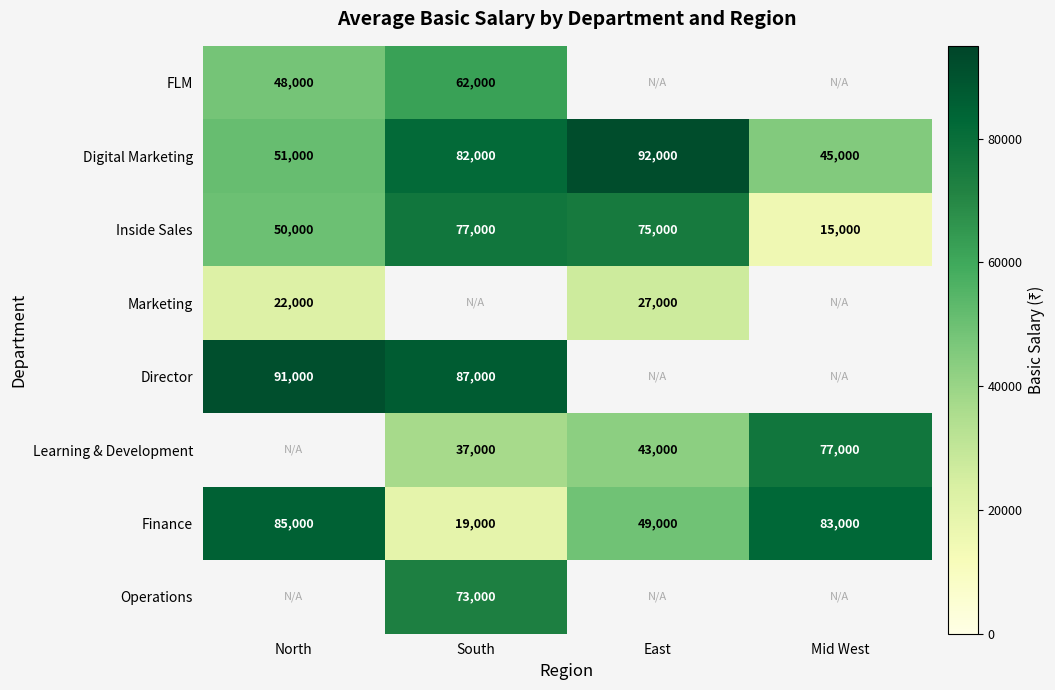

What is the difference between the Digital Marketing values at North and Mid West?

6000